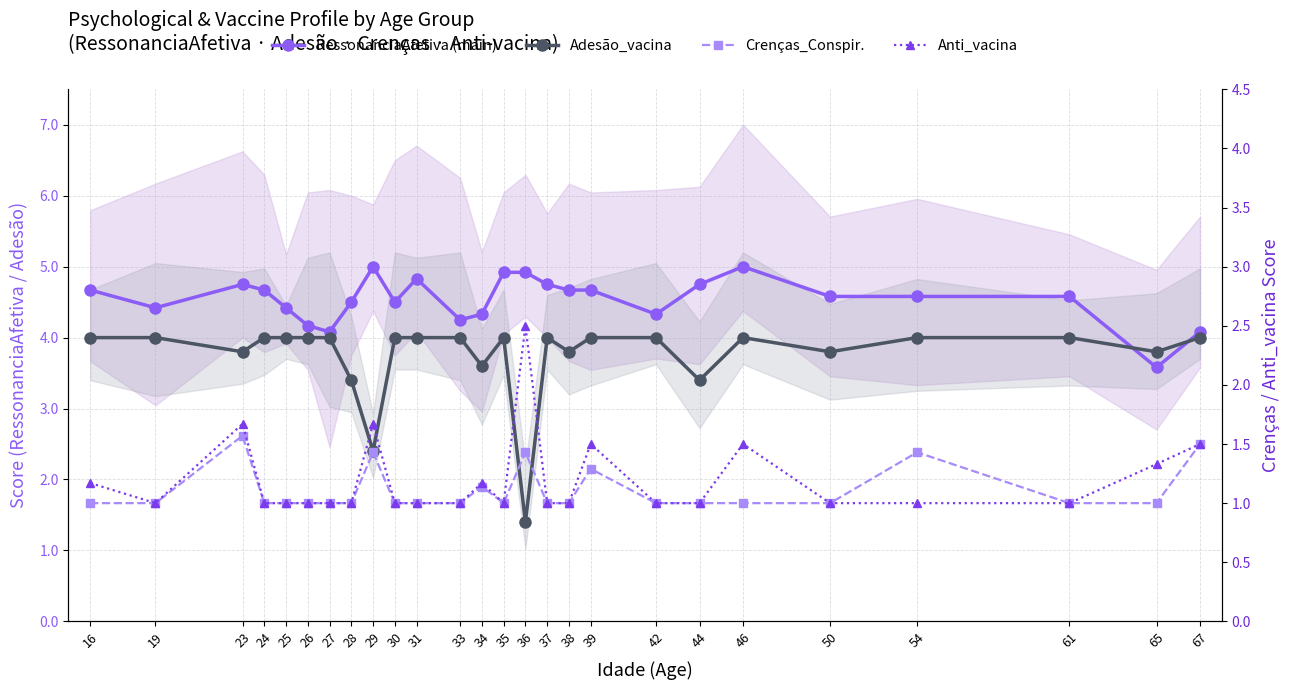

Does the chart have visible grid lines?

Yes